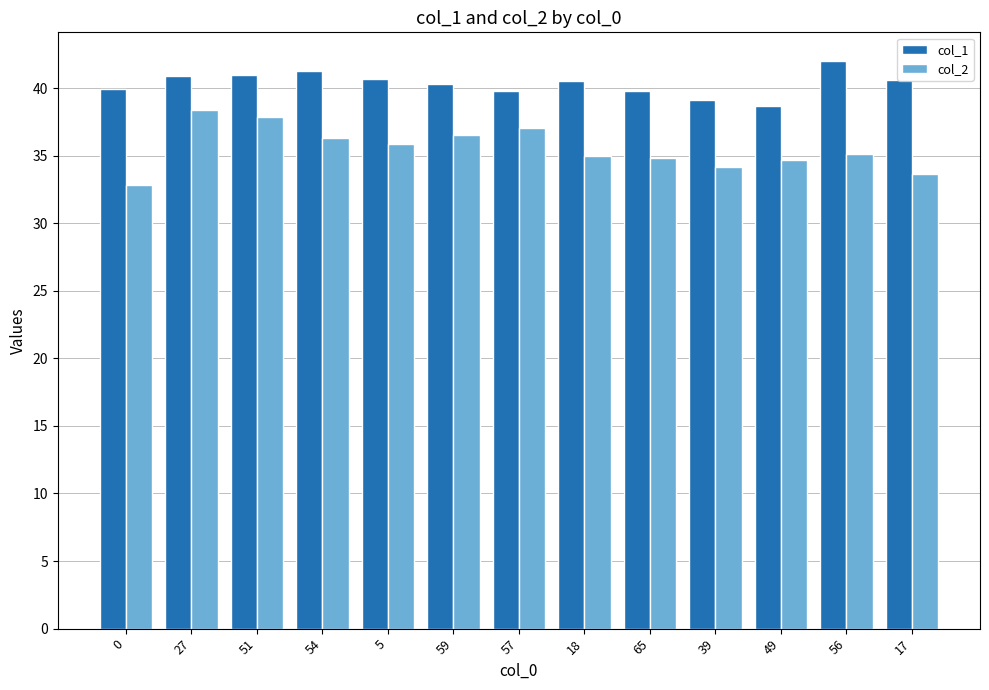

What is the label of the 11th bar from the left?

49